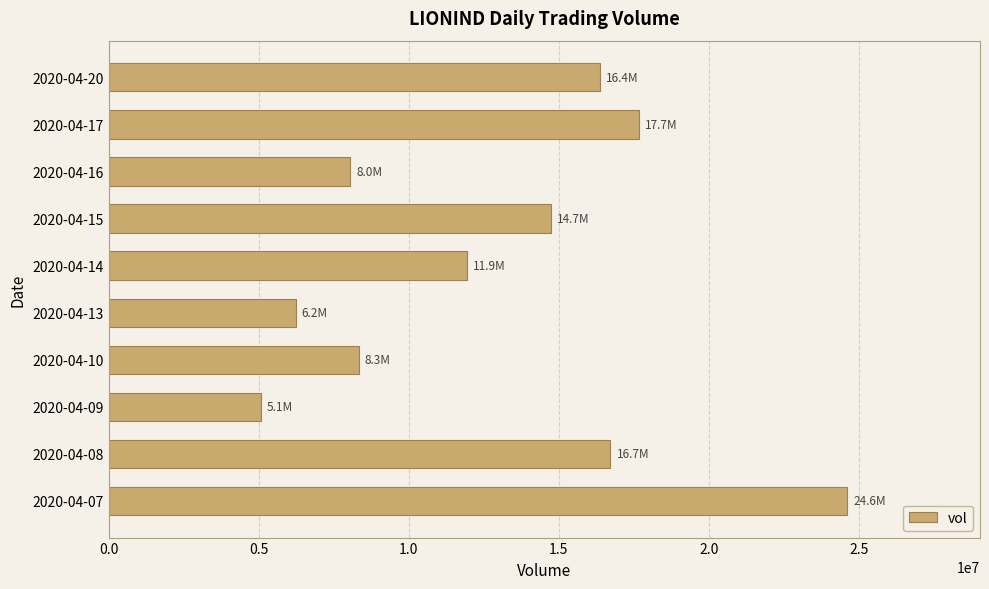

Reading bottom to top, what are all the values shown in this chart?

2020-04-07=24609400	2020-04-08=16721500	2020-04-09=5059100	2020-04-10=8335400	2020-04-13=6223900	2020-04-14=11945400	2020-04-15=14725300	2020-04-16=8041600	2020-04-17=17683300	2020-04-20=16384900